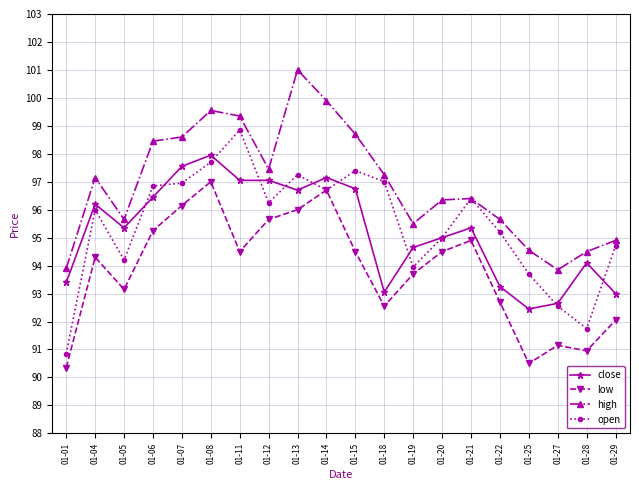

List the series in order of their peak value, lowest first.

low, close, open, high